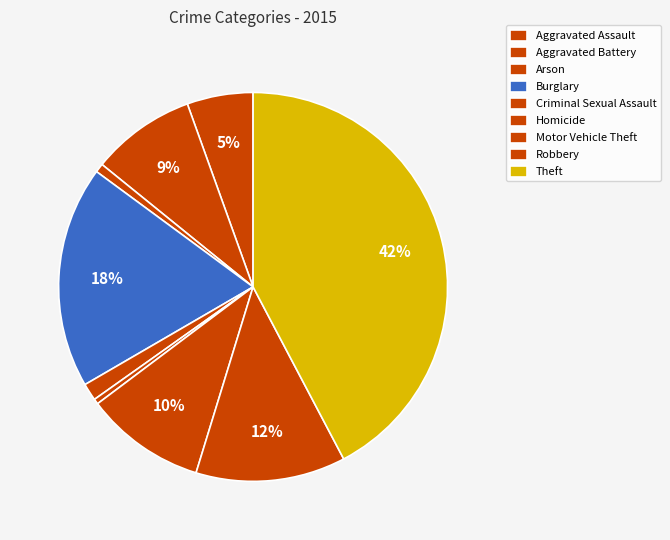

Which slice is the largest?

Theft